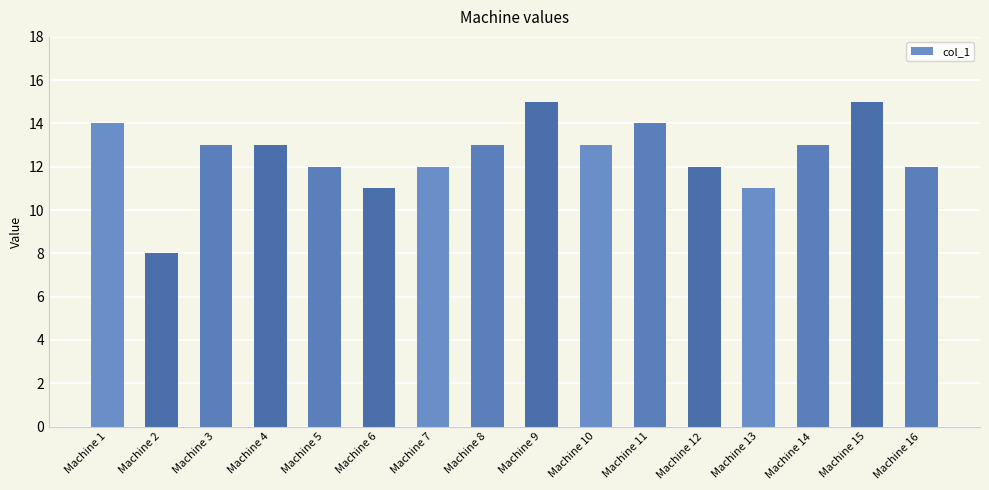

What is the ratio of the value at Machine 4 to the value at Machine 3?

1.0